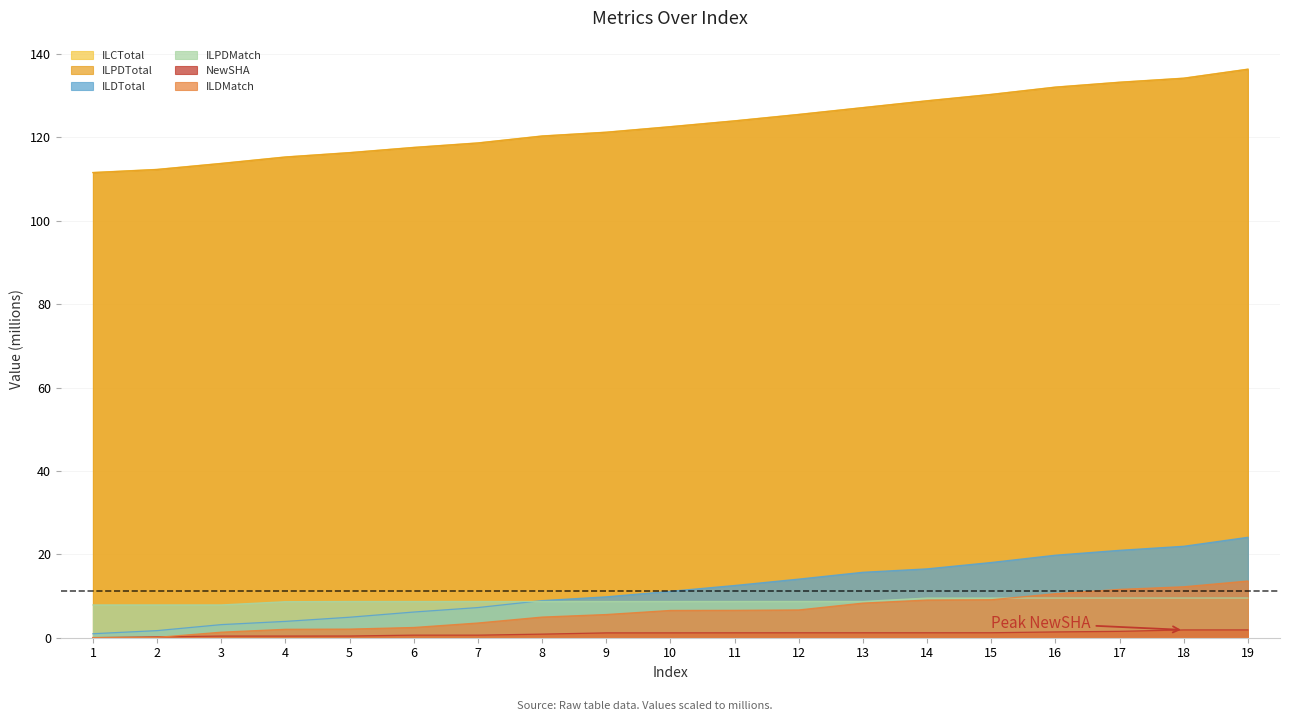

True or false: ILDTotal and NewSHA intersect in this chart.

False